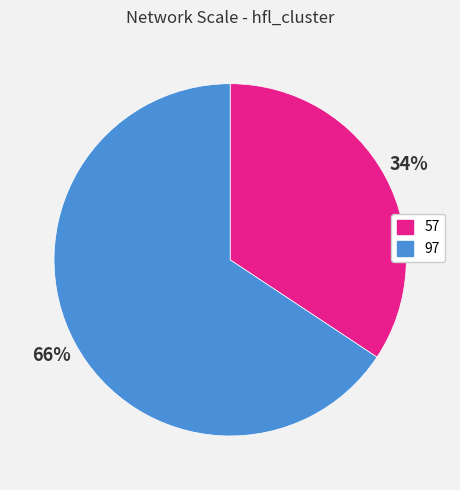

To the nearest percent, what percentage of the pie is 57?

34%